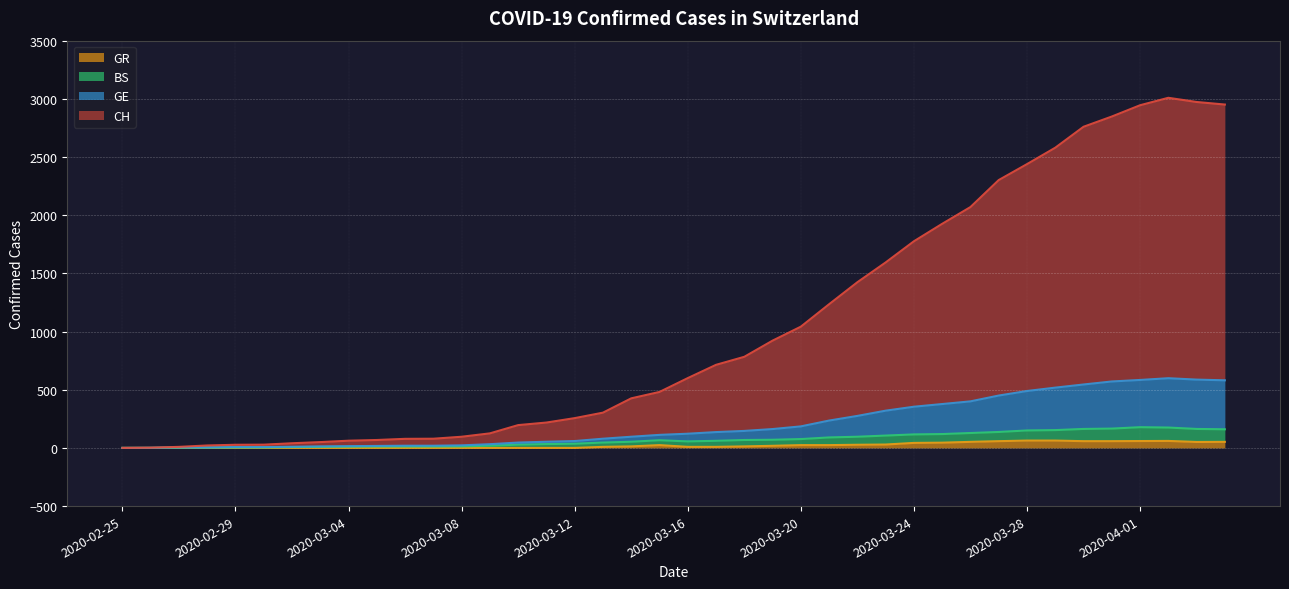

Which series has the largest total across all categories?

CH